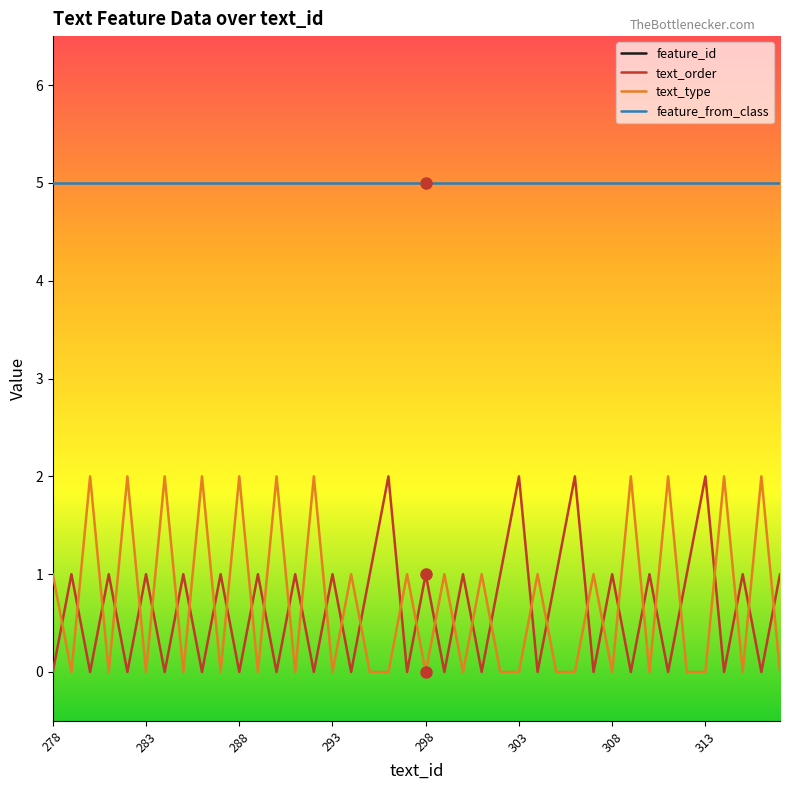

True or false: text_order and feature_from_class intersect in this chart.

False